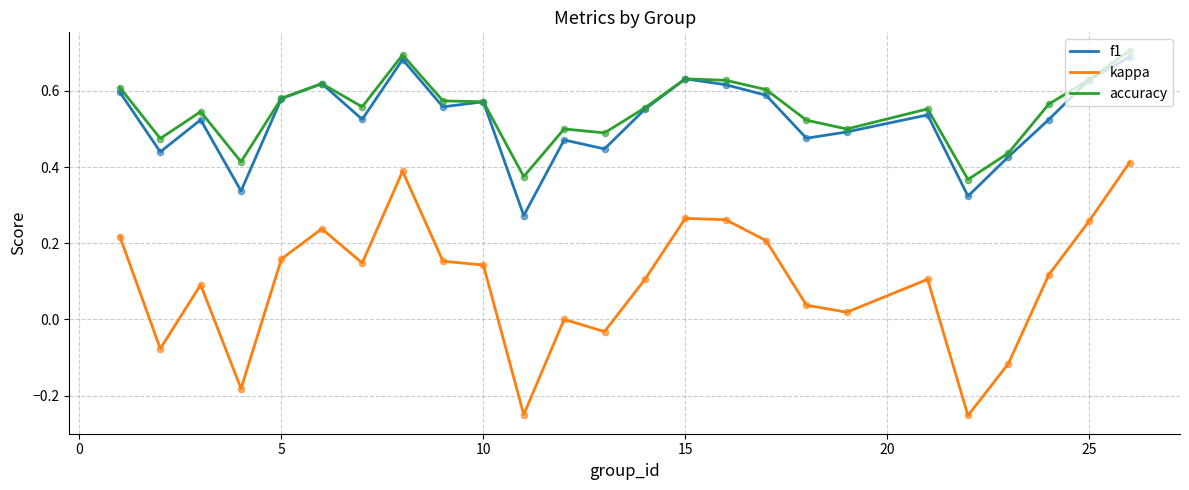

What are all the series names shown in the legend?

f1, kappa, accuracy